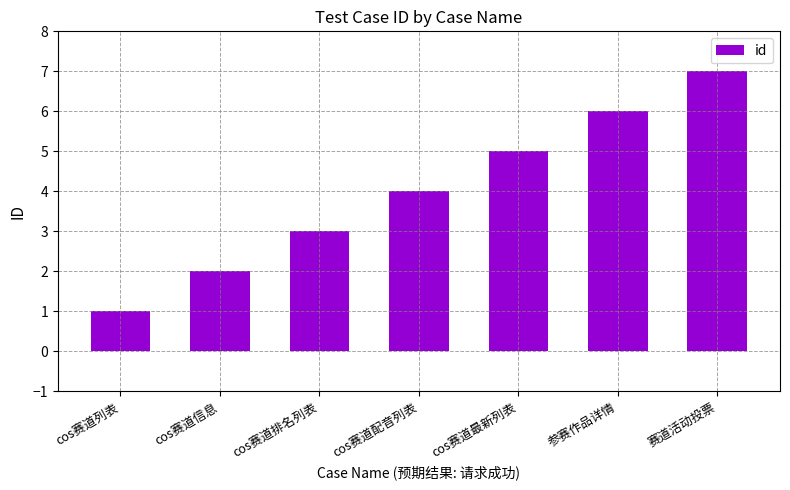

List the labels in order of value, largest first.

赛道活动投票, 参赛作品详情, cos赛道最新列表, cos赛道配音列表, cos赛道排名列表, cos赛道信息, cos赛道列表